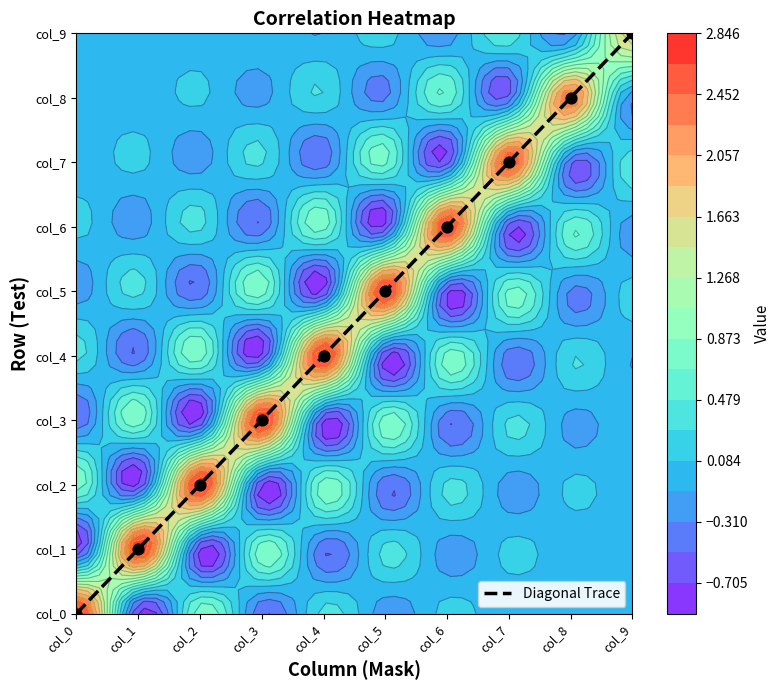

Between col_9 and col_2, which is larger?

col_9